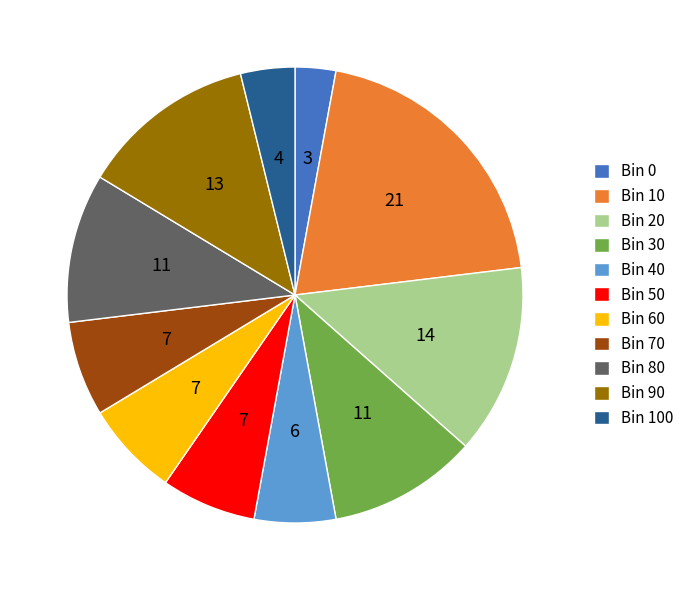

Is Bin 60 the majority of the pie?

No